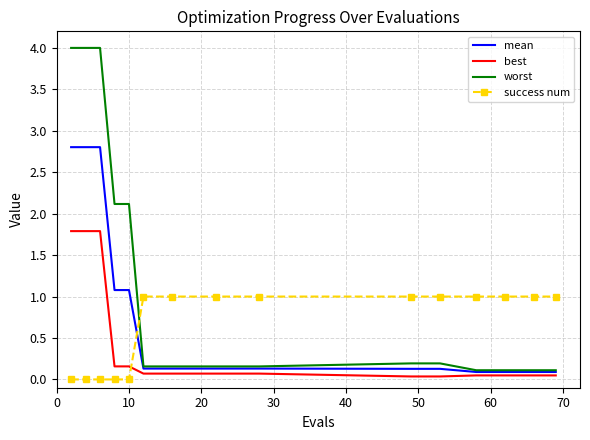

List the series in order of their peak value, lowest first.

success num, best, mean, worst